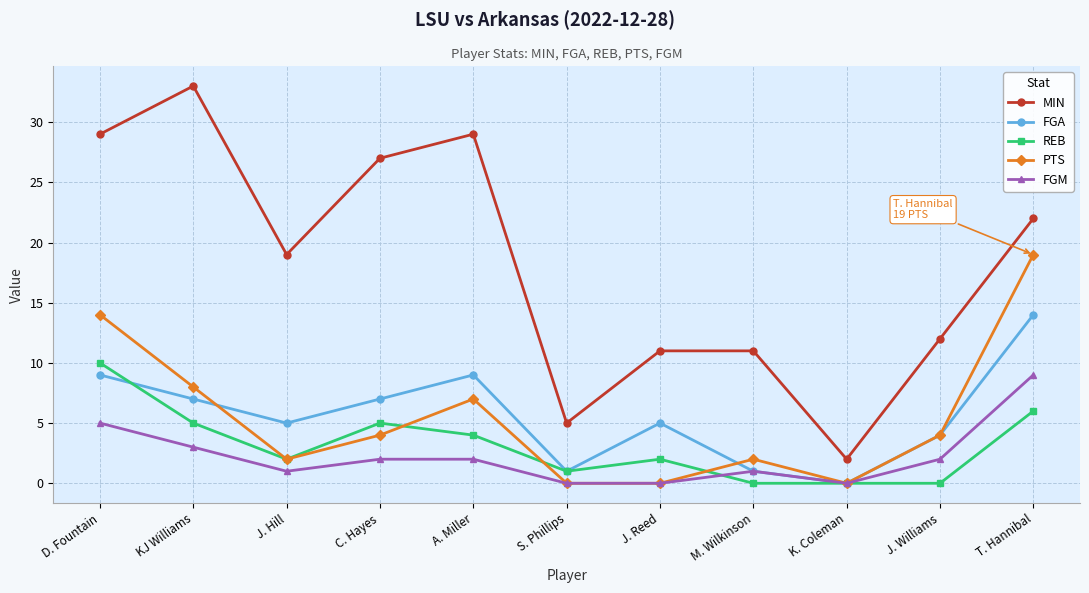

The value of PTS at T. Hannibal is 26. True or false?

False